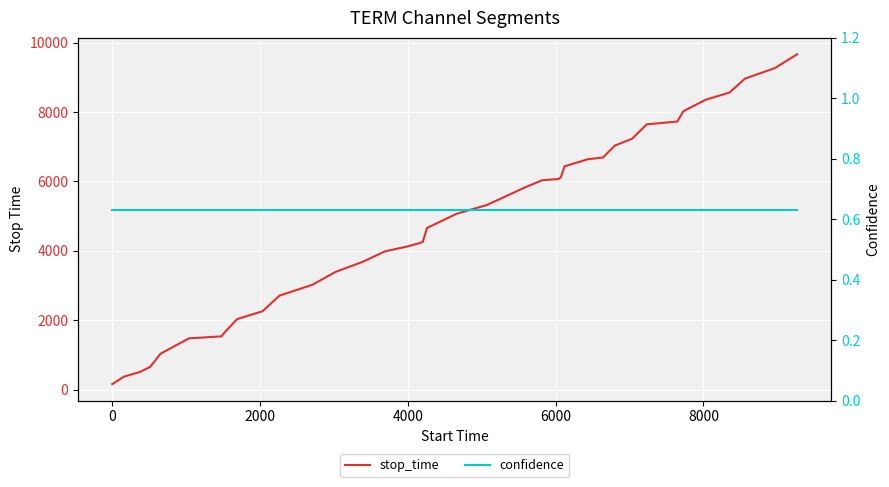

Count the number of categories in the chart.

40